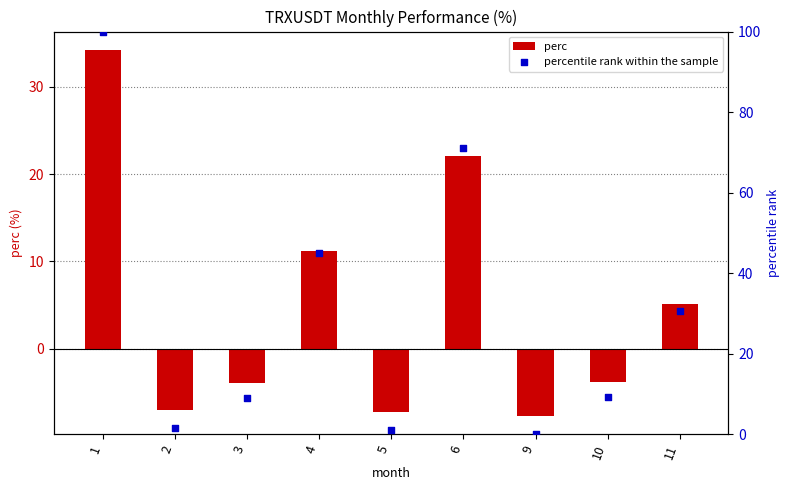

At which category is the sum across all series the highest?

1